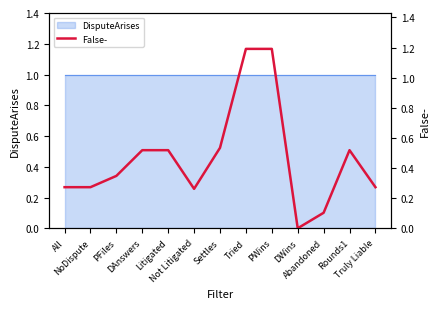

How many points are higher than both their immediate neighbors (excluding endpoints)?

1